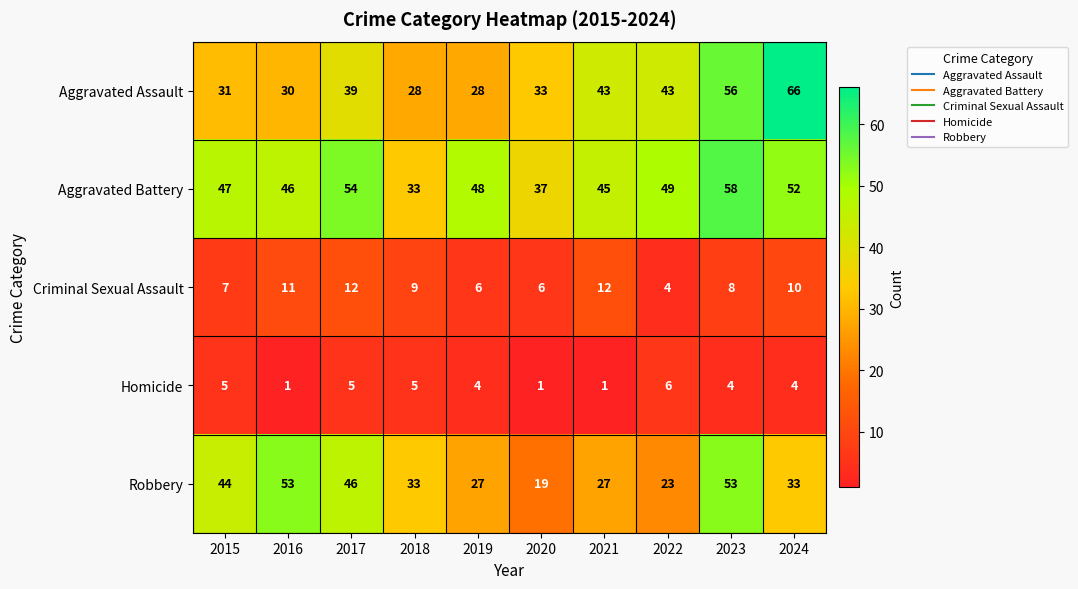

What is the sum of all Homicide values?

36